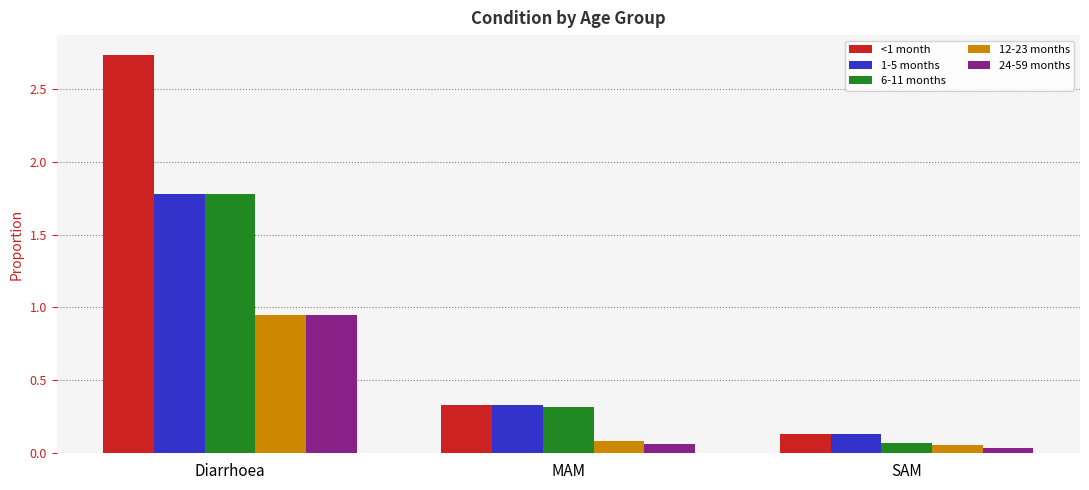

What is the label of the 3rd bar from the left?

SAM